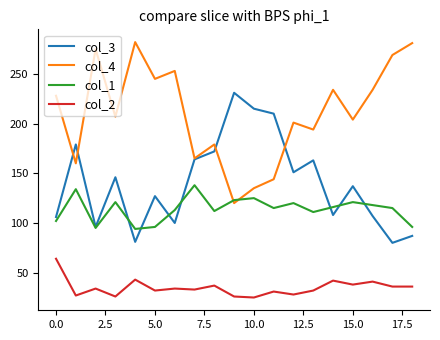

How many lines are shown in the chart?

4